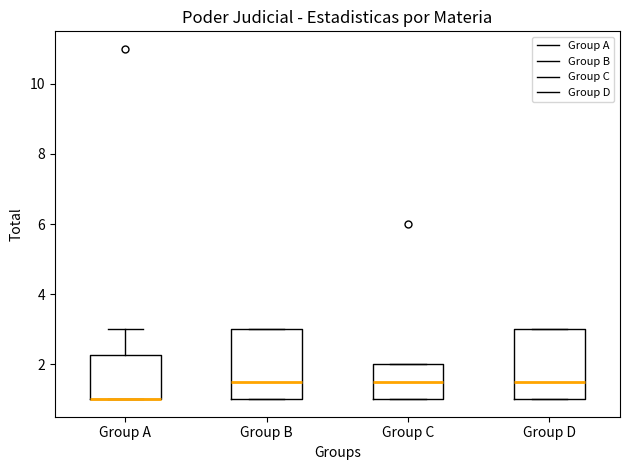

Reading left to right, transcribe this box plot: for each box, give where its median line is, the range the box spans, and where its two whiskers end, as read against the y-axis. The values are not printed on the chart, so give them approximately, as read against the axis.

Group A: median 1.0 (drawn on the box's lower edge), box 1.0 to 2.2, whiskers 1.0 to 3.0
Group B: median 1.6, box 1.0 to 3.0, whiskers 1.0 to 3.0
Group C: median 1.6, box 1.0 to 2.0, whiskers 1.0 to 2.0
Group D: median 1.6, box 1.0 to 3.0, whiskers 1.0 to 3.0